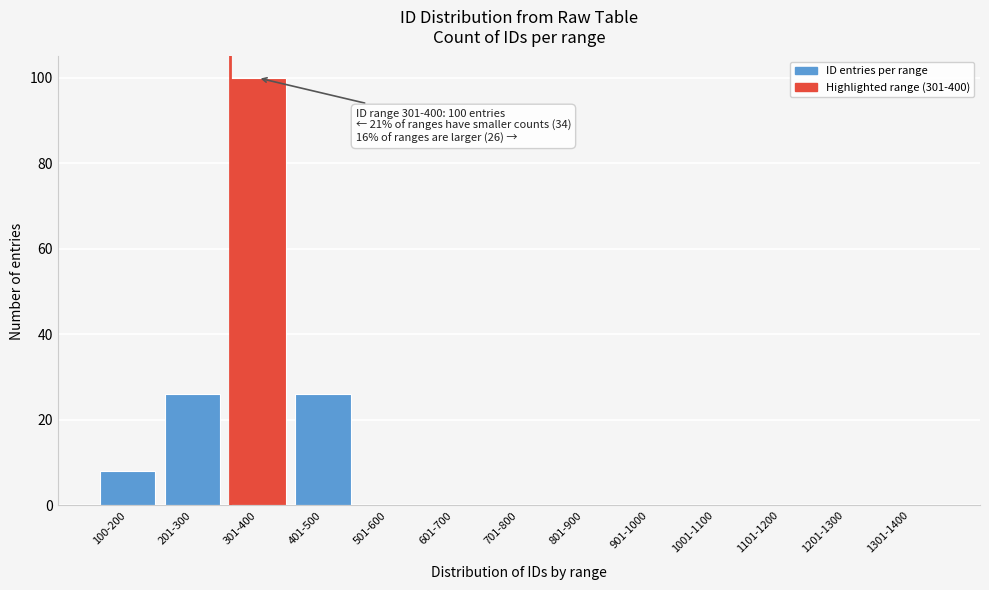

Between 901-1000 and 401-500, which is larger?

401-500